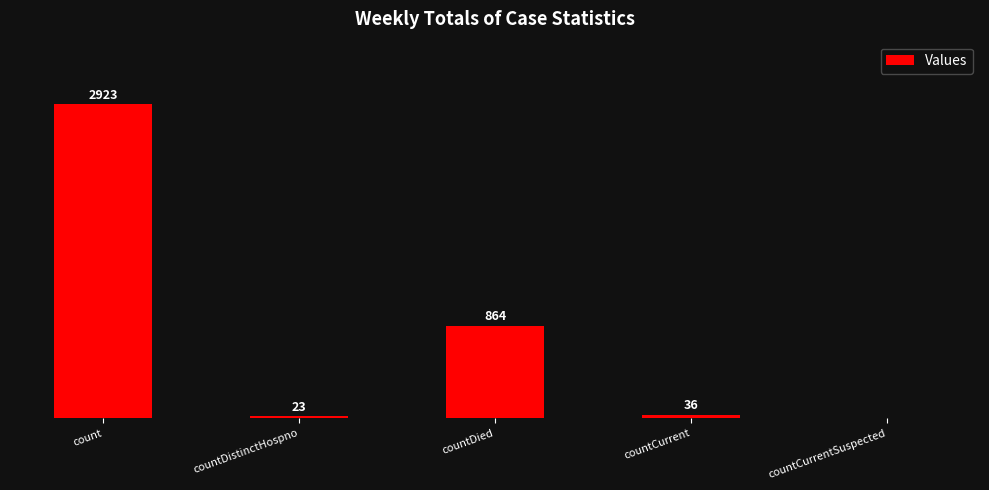

Which has a higher value, countCurrentSuspected or countDied?

countDied